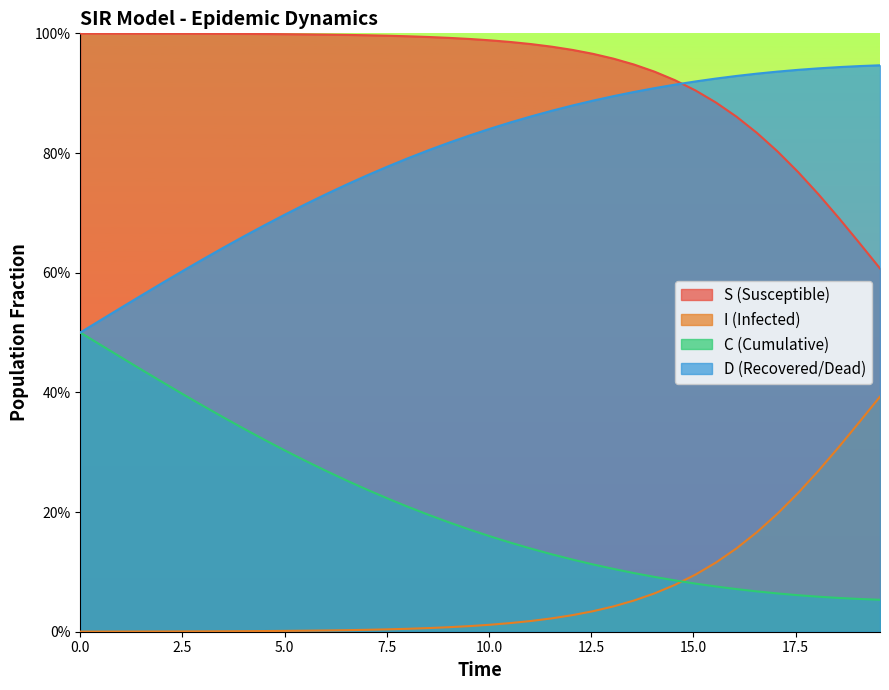

Which series has the largest range (max minus min)?

C